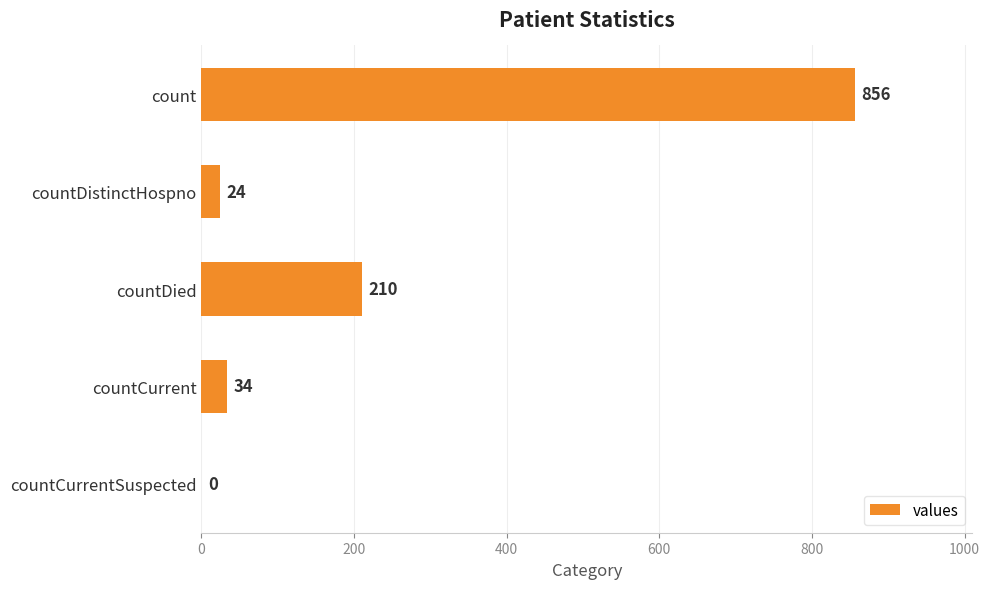

Reading top to bottom, what are all the values shown in this chart?

count=856	countDistinctHospno=24	countDied=210	countCurrent=34	countCurrentSuspected=0